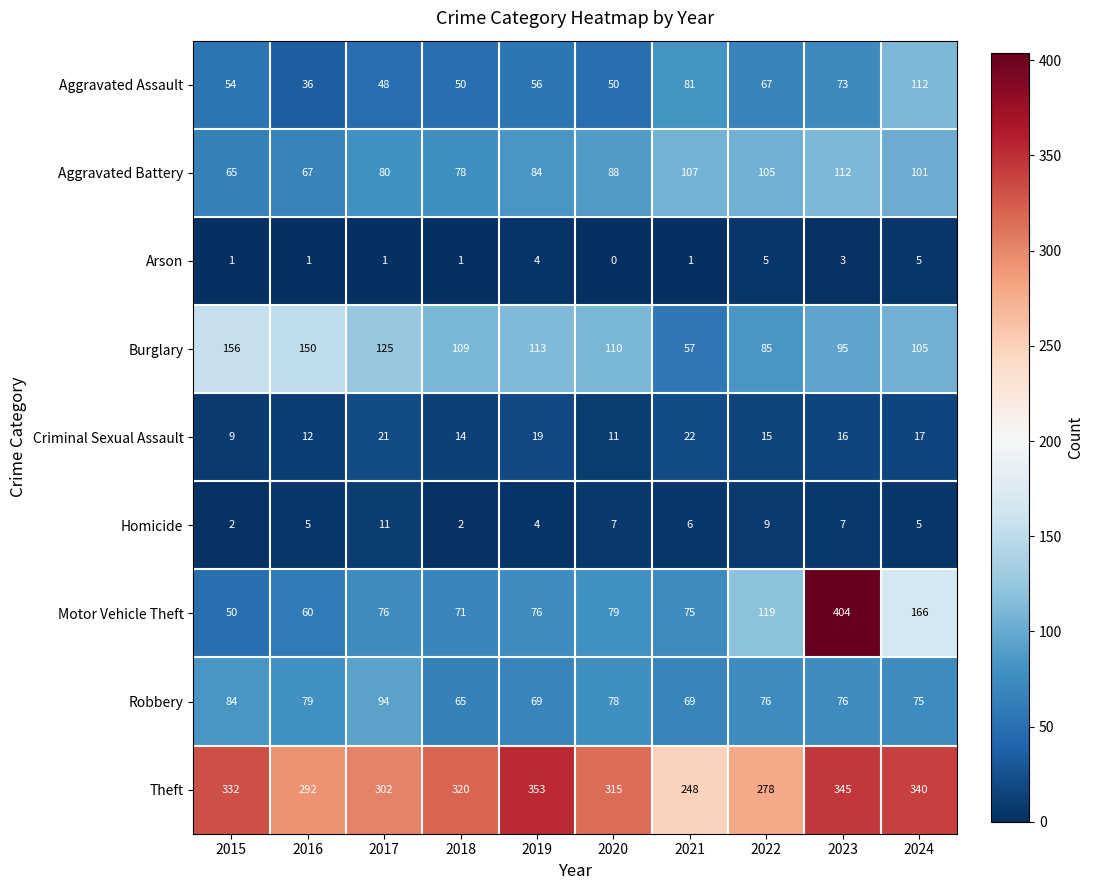

What is the sum of all Motor Vehicle Theft values?

1176